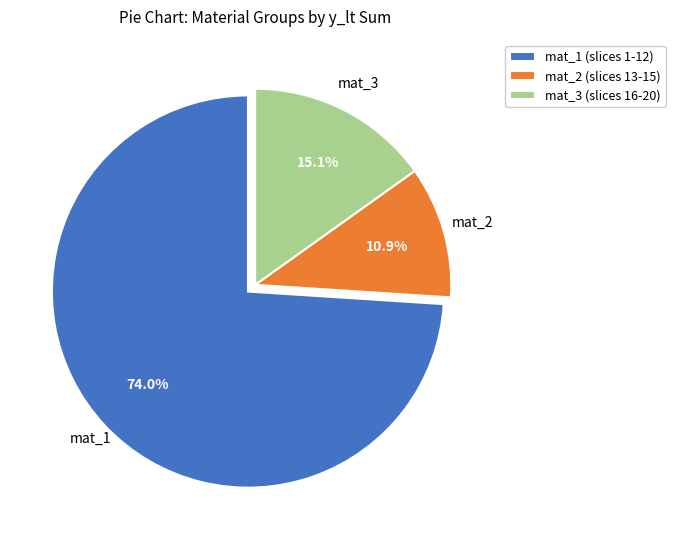

What portion of the pie excludes mat_2 (slices 13-15)?

89.1%